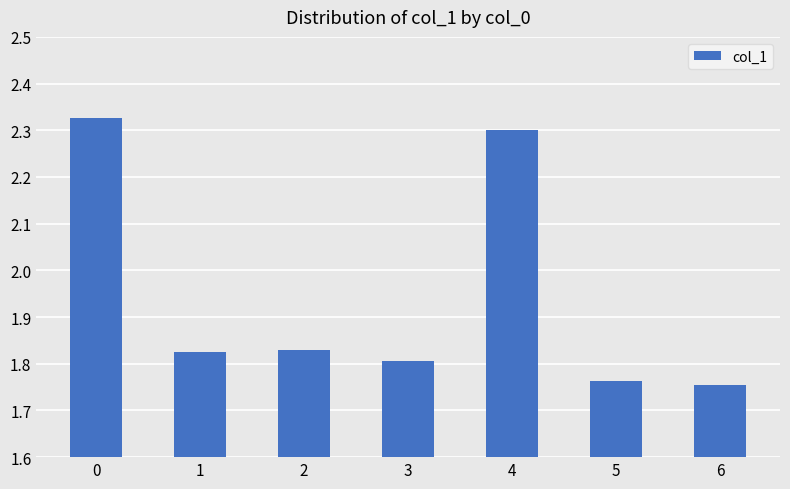

What is the difference between the maximum and minimum values?

0.6